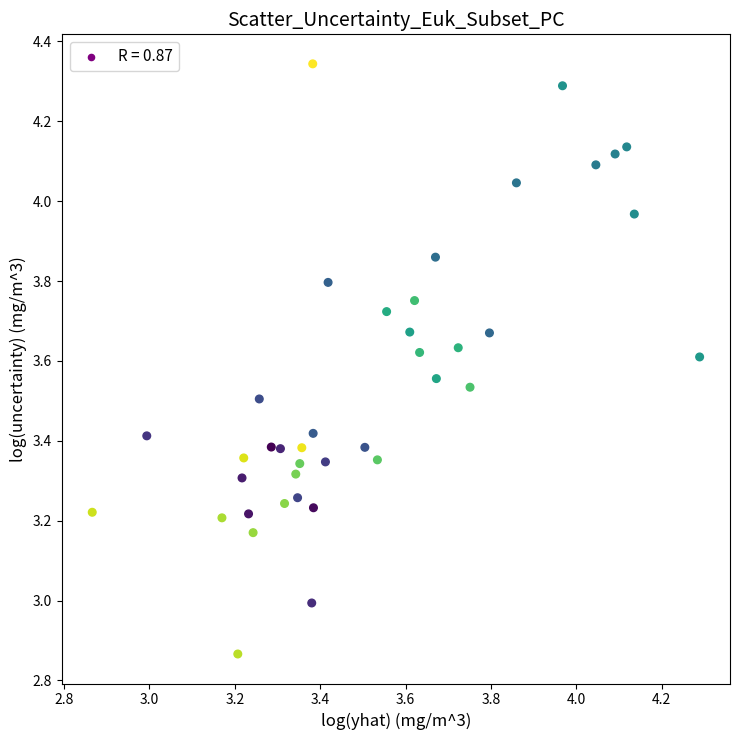

What is the range of Y values (max minus min)?

1.5